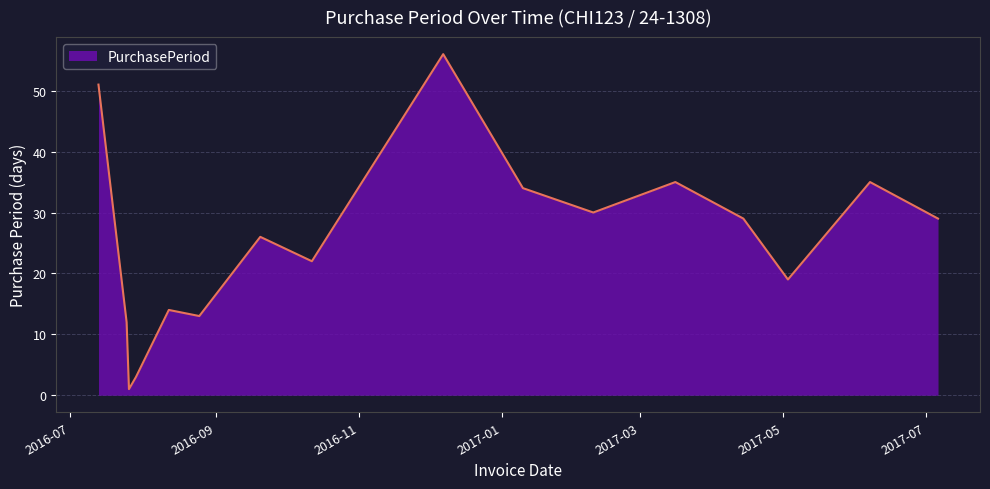

What is the difference between the maximum and minimum values?

55